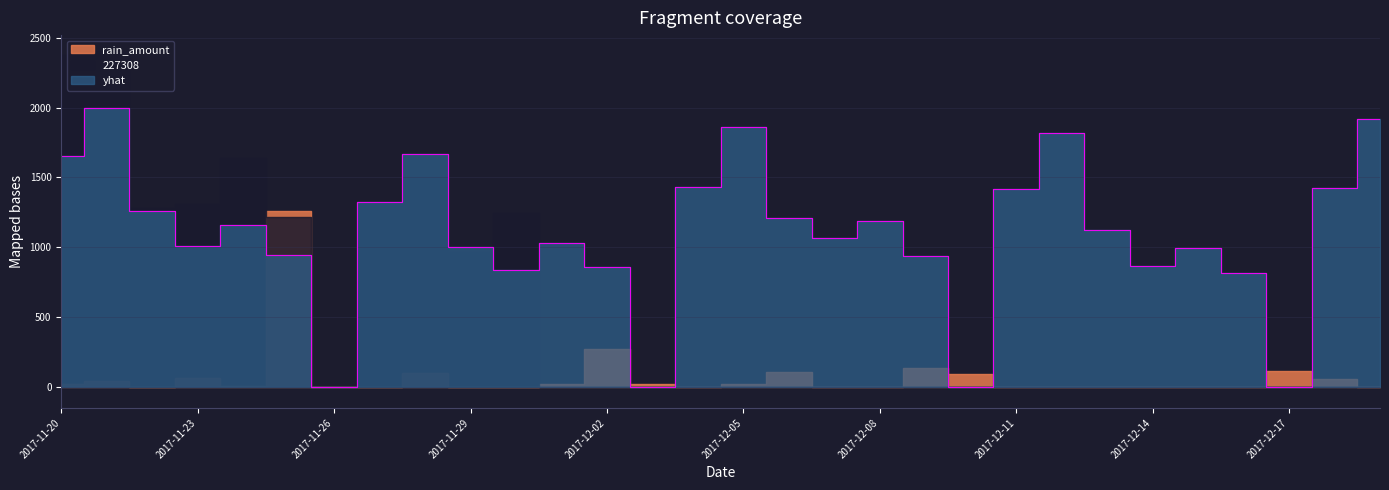

Which has a higher value, 2017-12-16 or 2017-12-10?

2017-12-16